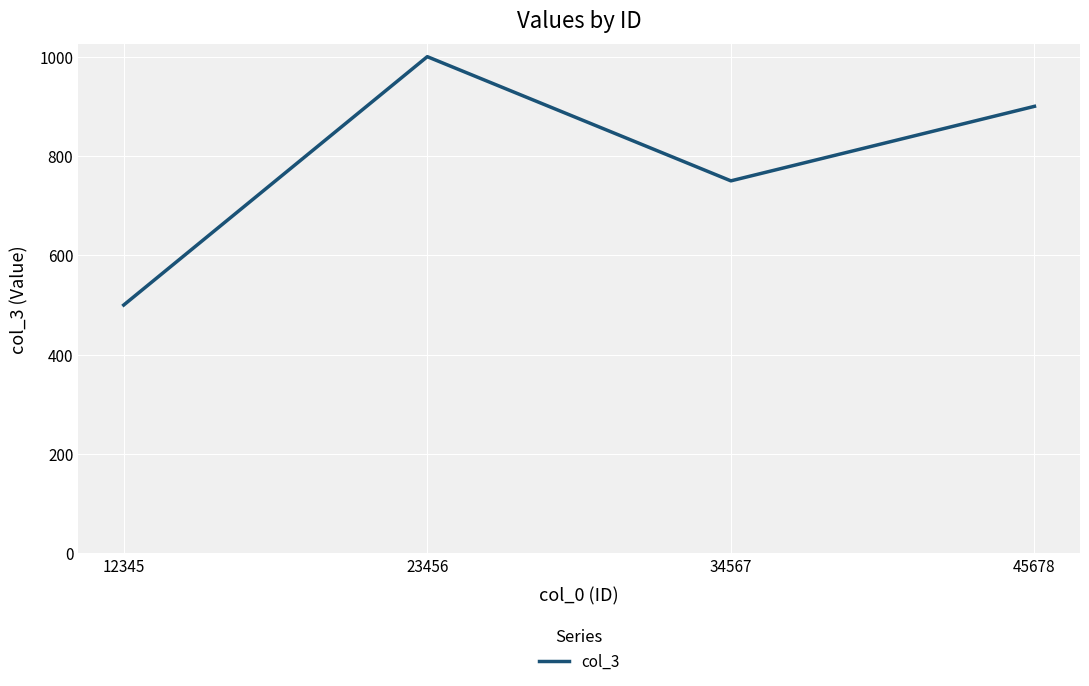

Reading right to left, transcribe all the data shown in this chart.

45678=900	34567=750	23456=1000	12345=500